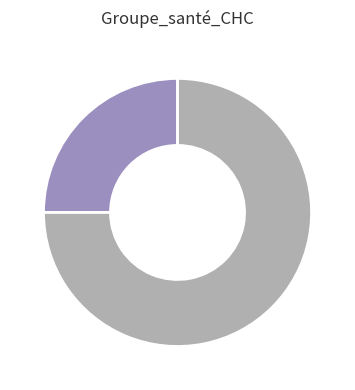

Is there a majority slice in this chart?

Yes